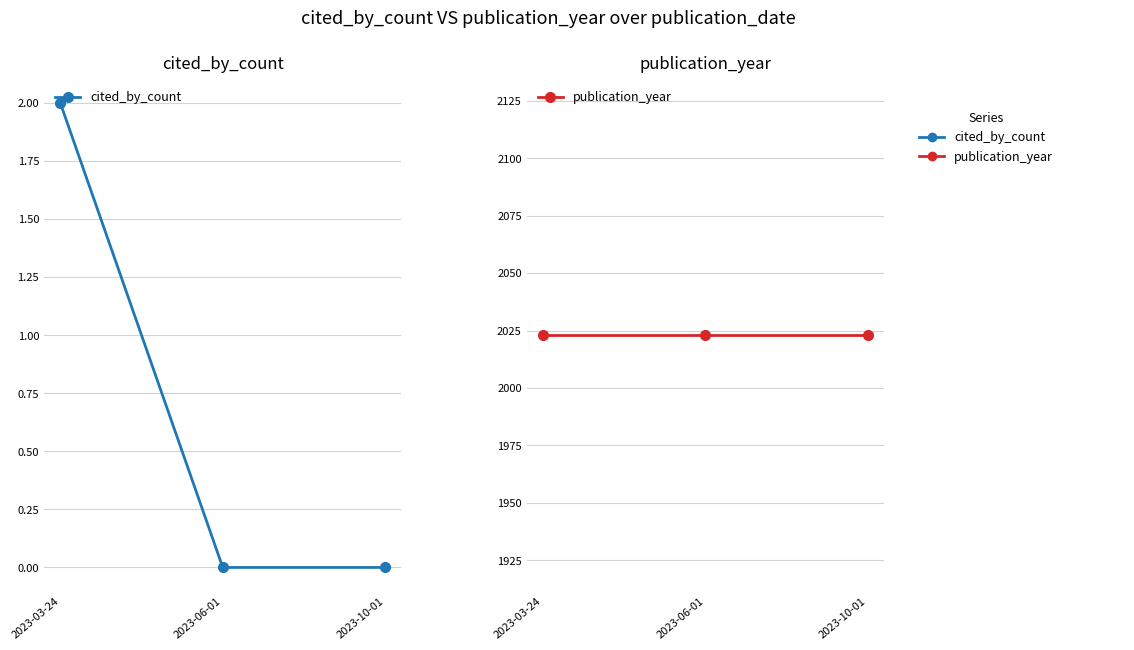

What is the approximate value of publication_year at 2023-06-01?

2023